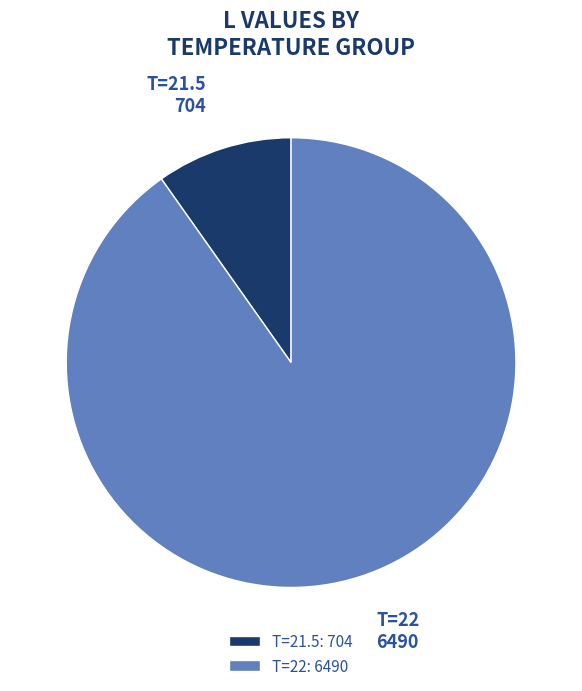

The T=22: 6490 slice represents 90% of the pie. True or false?

True